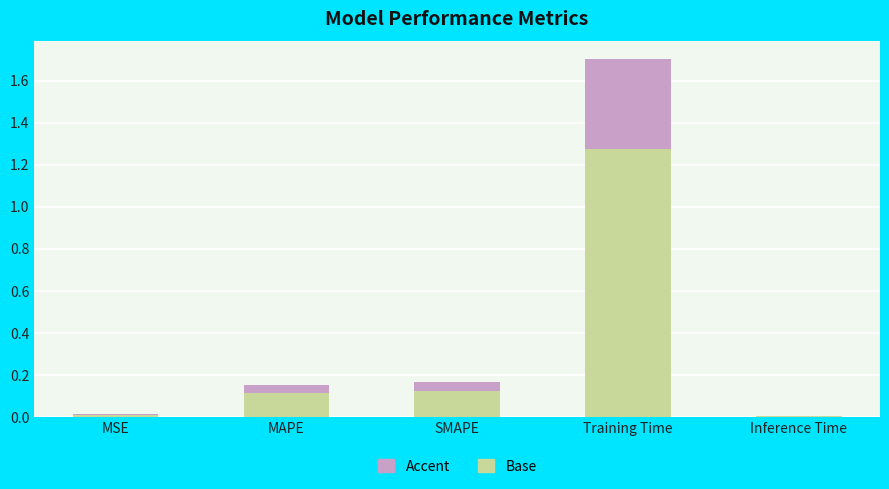

True or false: Base has a value of 0.0 at SMAPE.

False